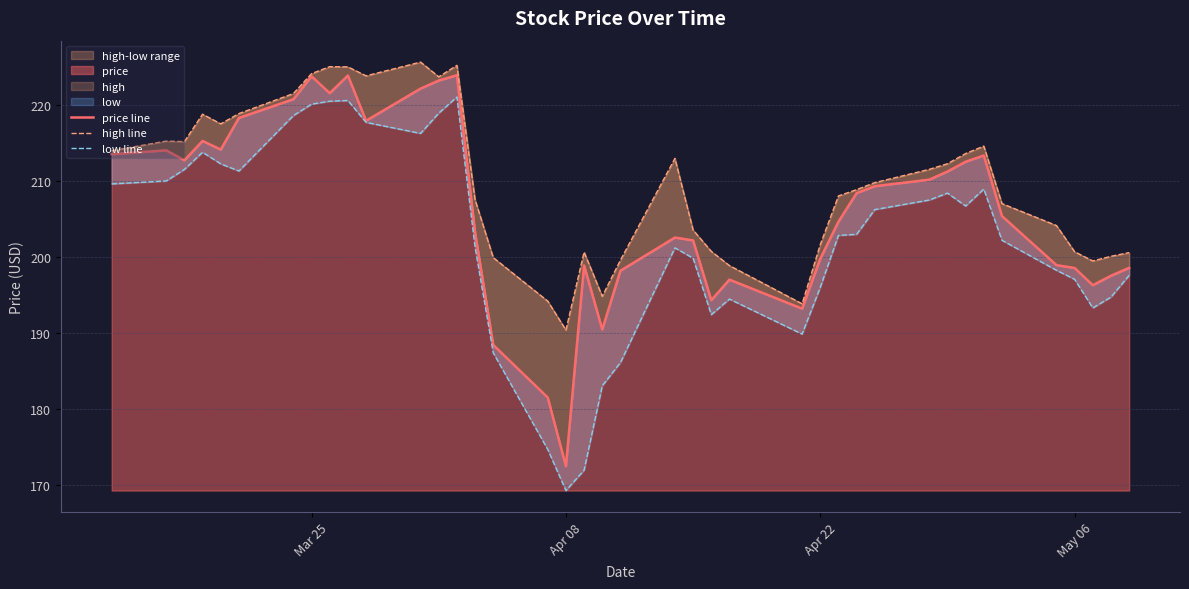

Which series has the largest total across all categories?

high line